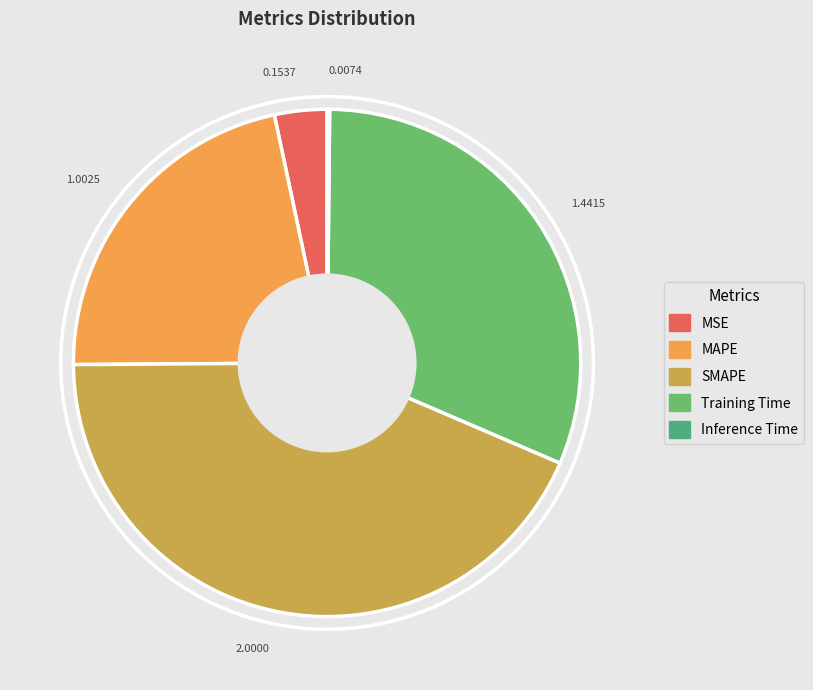

Combined, do MSE and SMAPE account for over 50%?

No